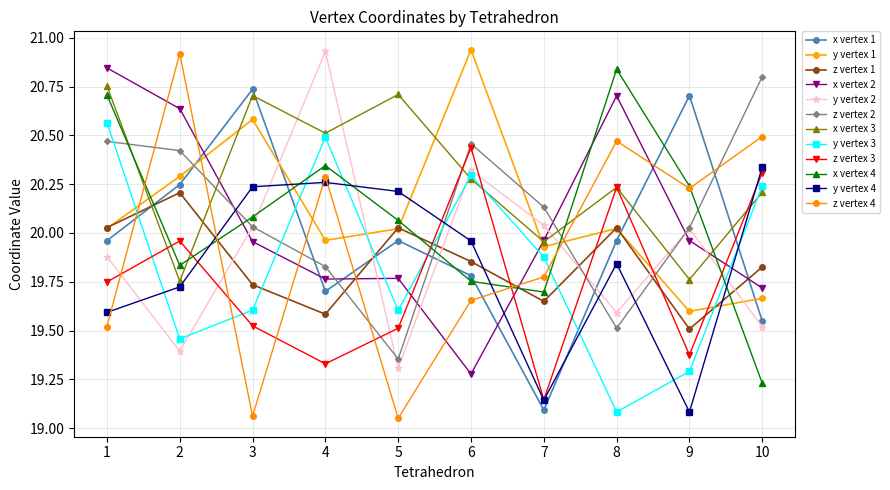

Which has a higher value, 3 or 5?

3